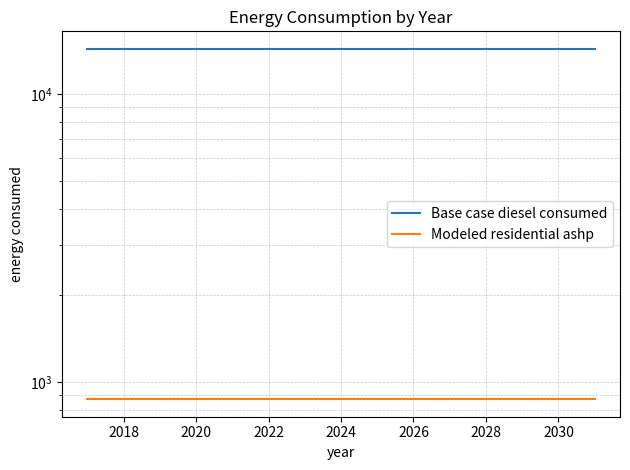

True or false: Modeled residential ashp and Base case diesel consumed cross at least once.

False